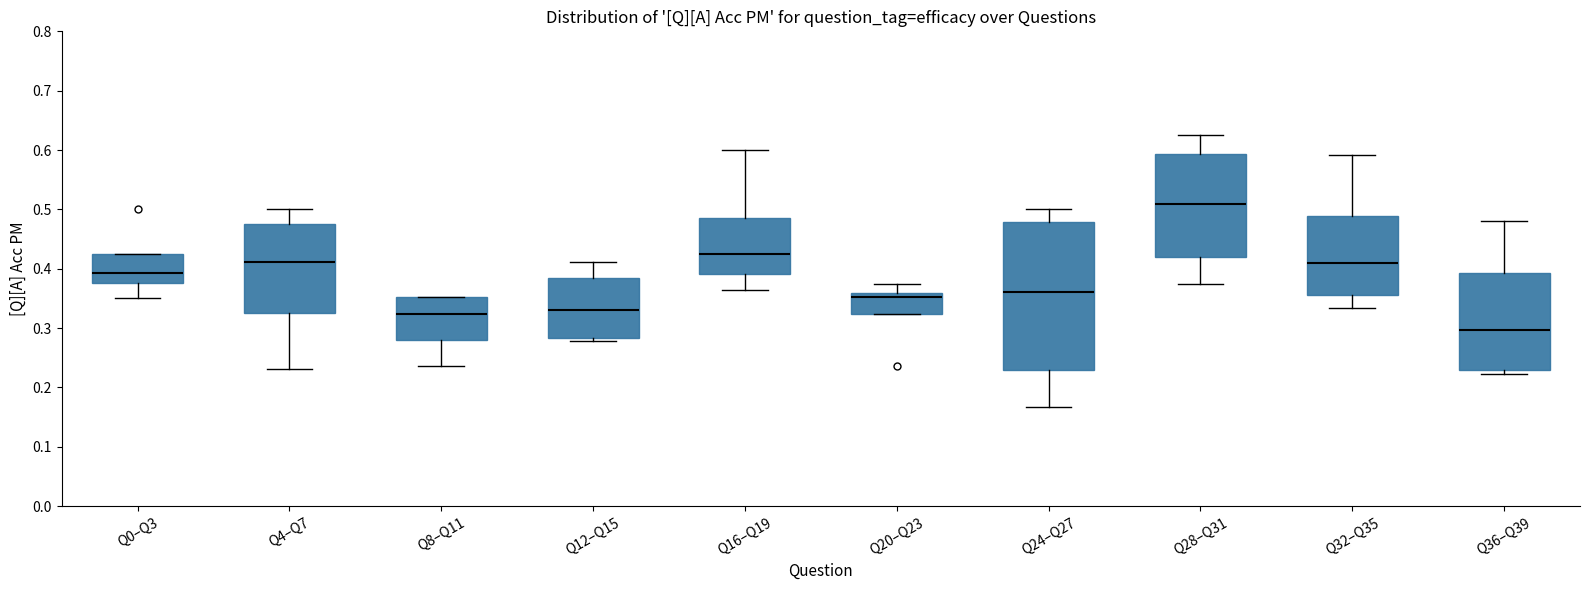

Reading left to right, transcribe this box plot: for each box, give where its median line is, the range the box spans, and where its two whiskers end, as read against the y-axis. The values are not printed on the chart, so give them approximately, as read against the axis.

Q0–Q3: median 0.39, box 0.38 to 0.43, whiskers 0.35 to 0.43
Q4–Q7: median 0.41, box 0.33 to 0.48, whiskers 0.23 to 0.50
Q8–Q11: median 0.32, box 0.28 to 0.35, whiskers 0.24 to 0.35
Q12–Q15: median 0.33, box 0.28 to 0.38, whiskers 0.28 (just below the box's lower edge) to 0.41
Q16–Q19: median 0.42, box 0.39 to 0.49, whiskers 0.36 to 0.60
Q20–Q23: median 0.35, box 0.32 to 0.36, whiskers 0.32 to 0.38
Q24–Q27: median 0.36, box 0.23 to 0.48, whiskers 0.17 to 0.50
Q28–Q31: median 0.51, box 0.42 to 0.59, whiskers 0.38 to 0.63
Q32–Q35: median 0.41, box 0.36 to 0.49, whiskers 0.33 to 0.59
Q36–Q39: median 0.30, box 0.23 to 0.39, whiskers 0.22 to 0.48